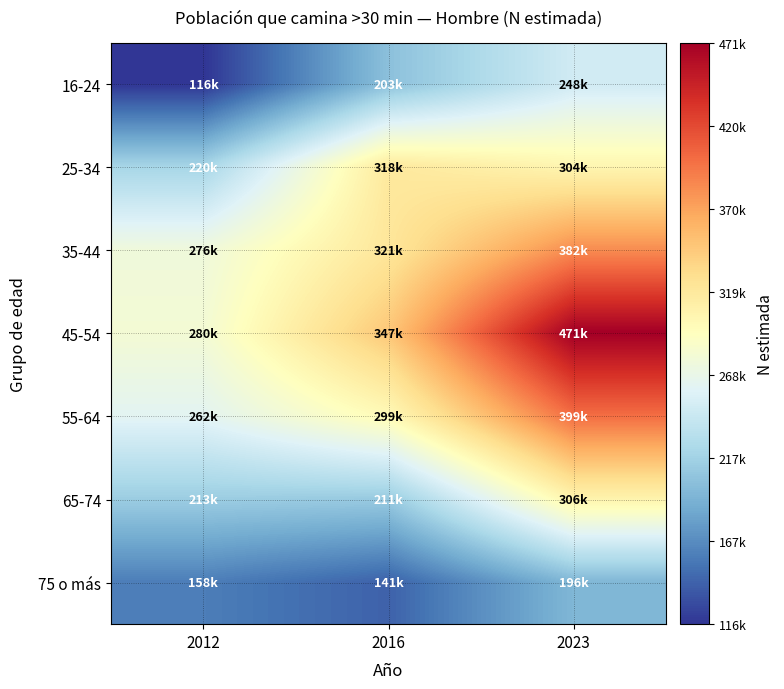

What is the approximate value of 35-44 at 2016?

320932